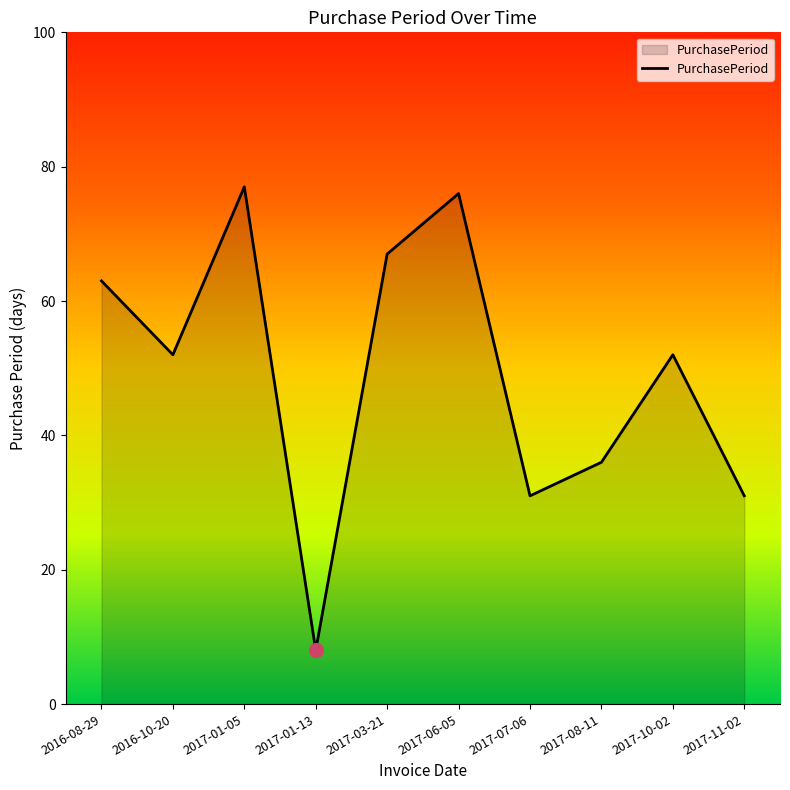

Which category has the lowest value across all series?

2017-01-13